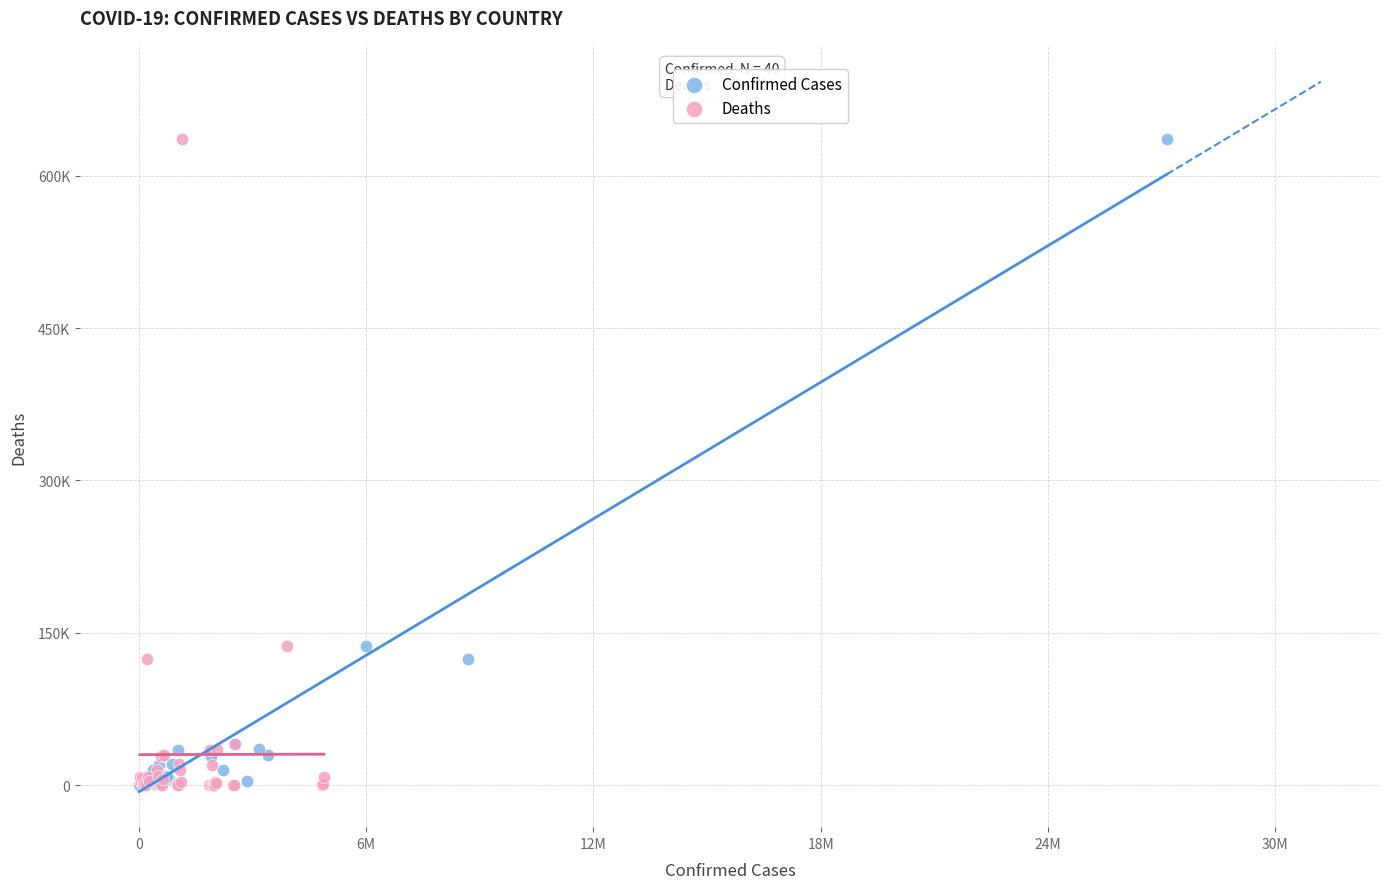

What are all the series names shown in the legend?

Confirmed Cases, Deaths